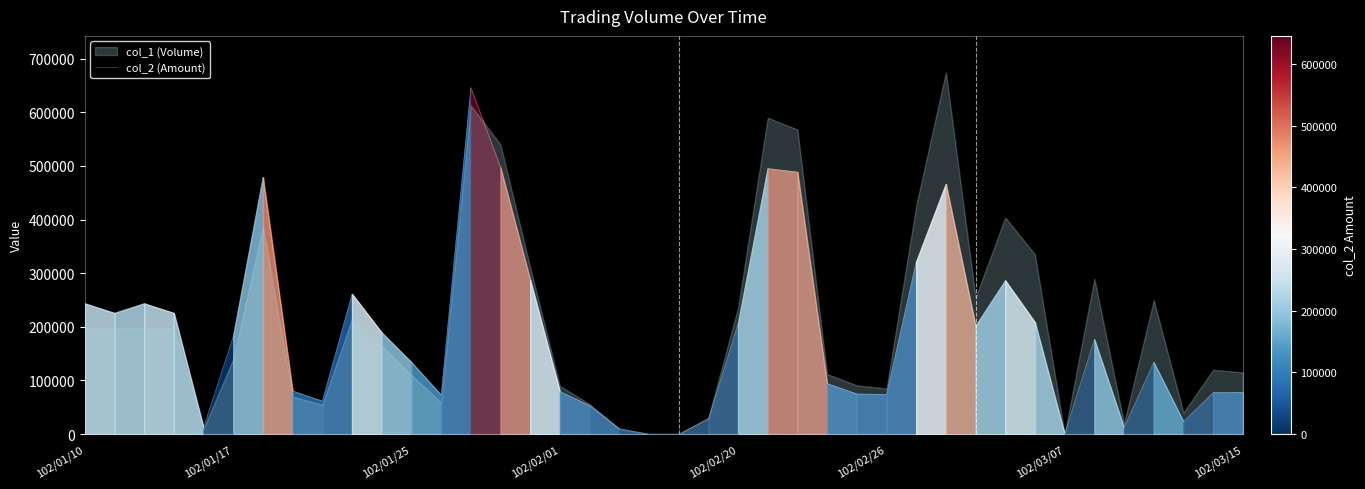

How many categories are shown in the chart?

40